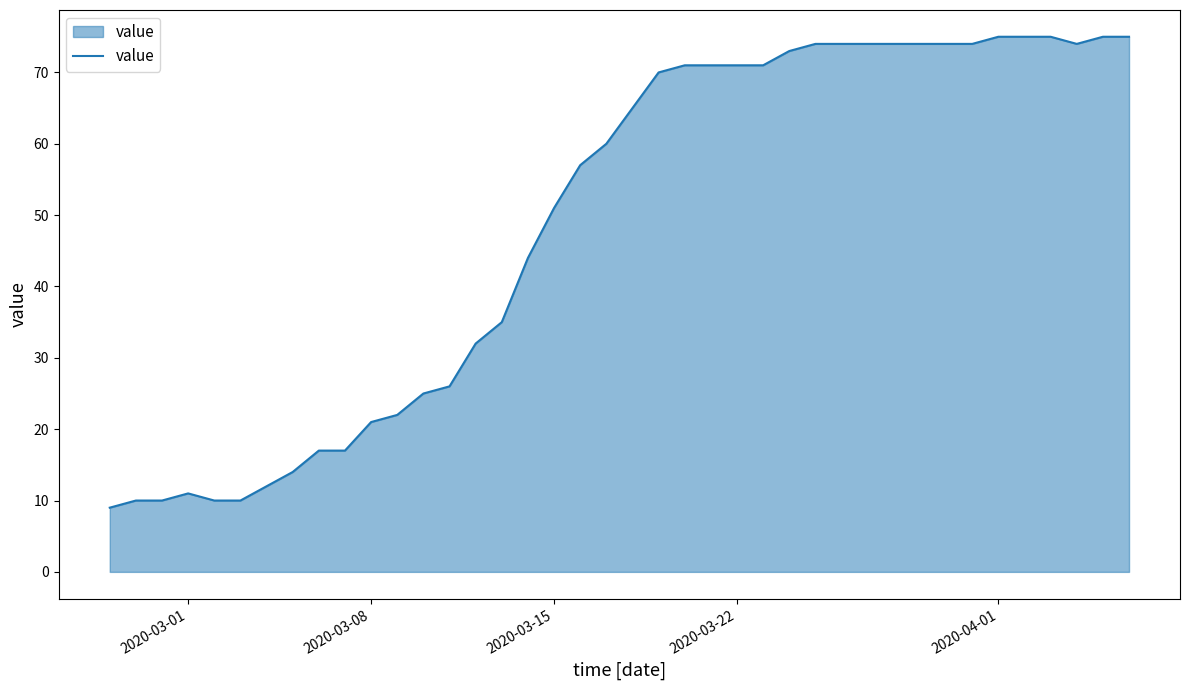

What is the maximum value shown in the chart?

75